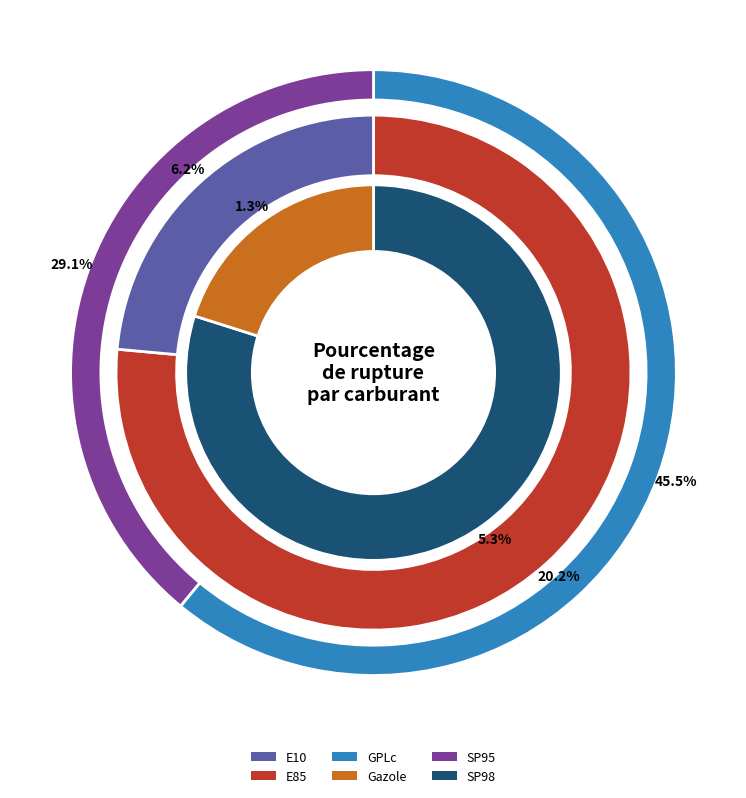

Is there a majority slice in this chart?

No